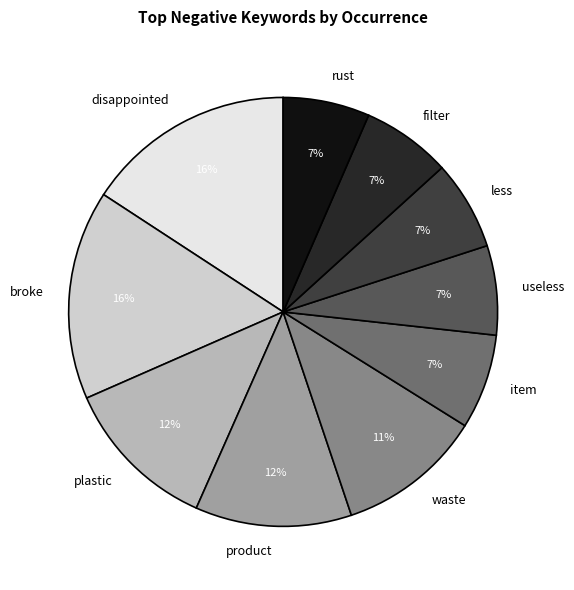

Is there any slice that represents more than half of the pie?

No